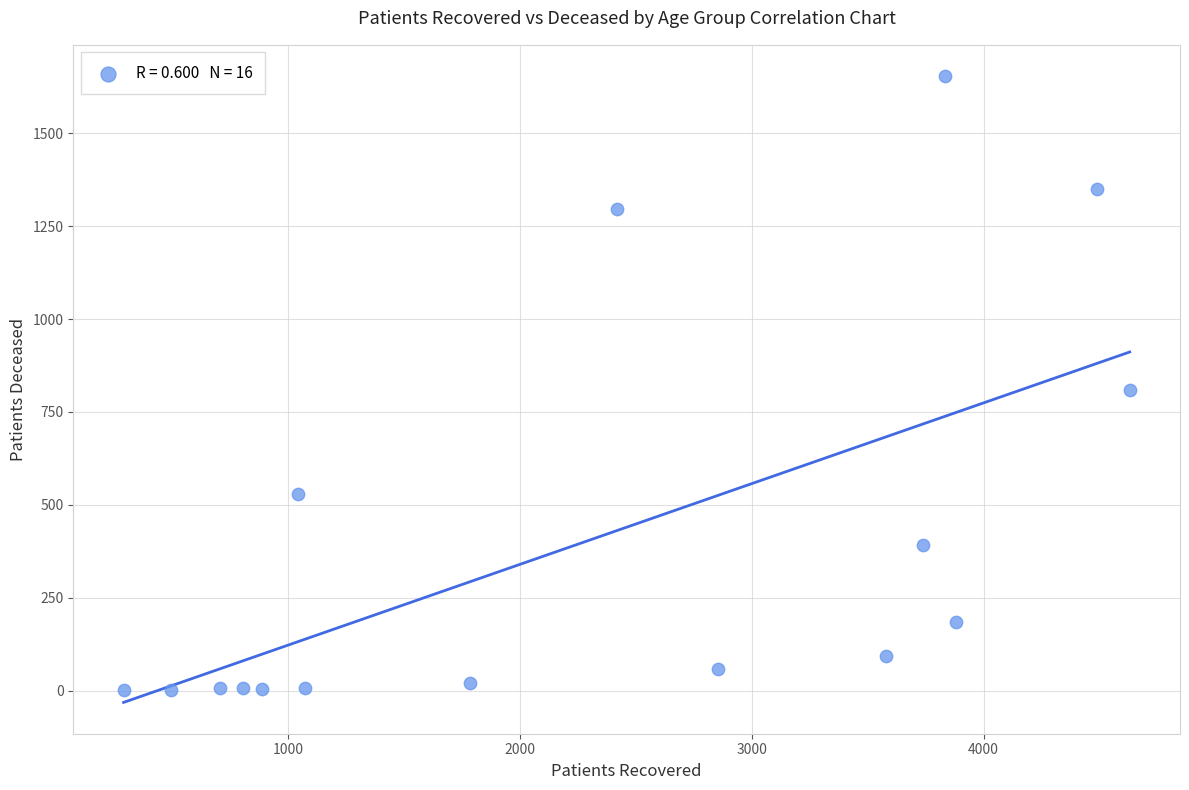

What is the range of Y values (max minus min)?

1653